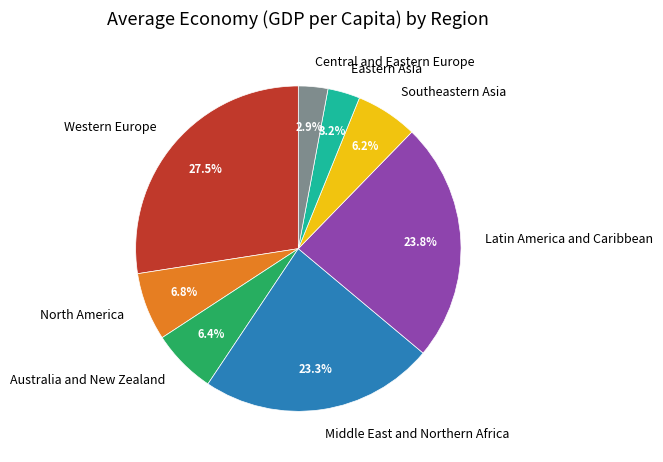

Does Central and Eastern Europe account for over 50% of the chart?

No